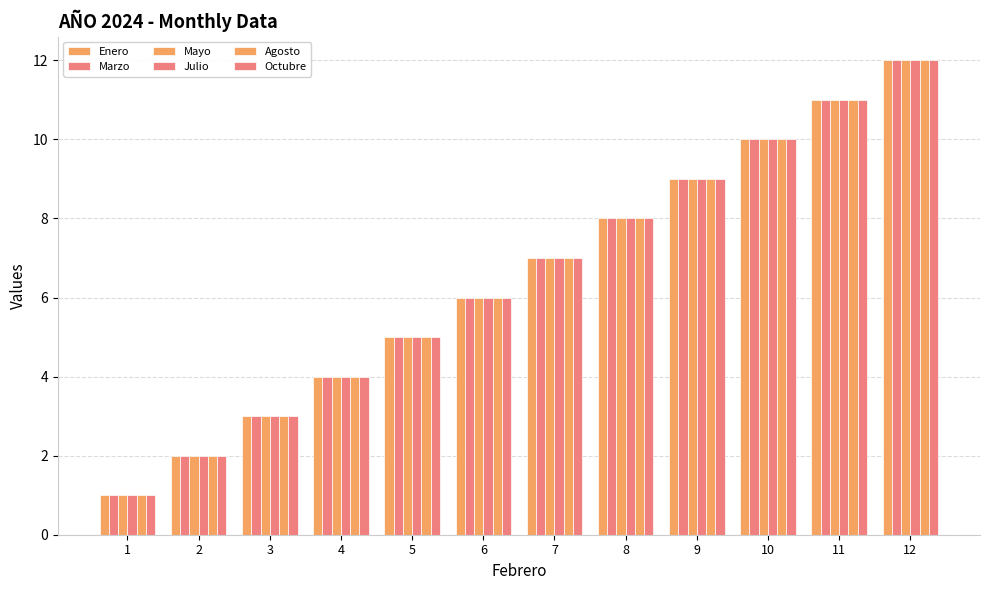

Reading left to right, transcribe all the data shown in this chart.

Enero: 1	2	3	4	5	6	7	8	9	10	11	12
Marzo: 1	2	3	4	5	6	7	8	9	10	11	12
Mayo: 1	2	3	4	5	6	7	8	9	10	11	12
Julio: 1	2	3	4	5	6	7	8	9	10	11	12
Agosto: 1	2	3	4	5	6	7	8	9	10	11	12
Octubre: 1	2	3	4	5	6	7	8	9	10	11	12